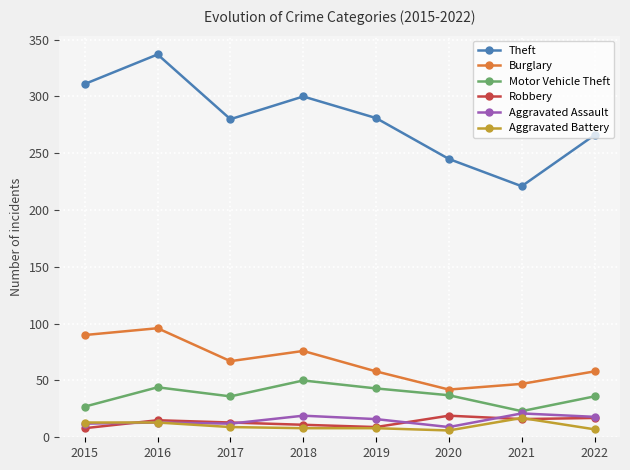

Between 2017 and 2020, which series saw the biggest shift?

Theft